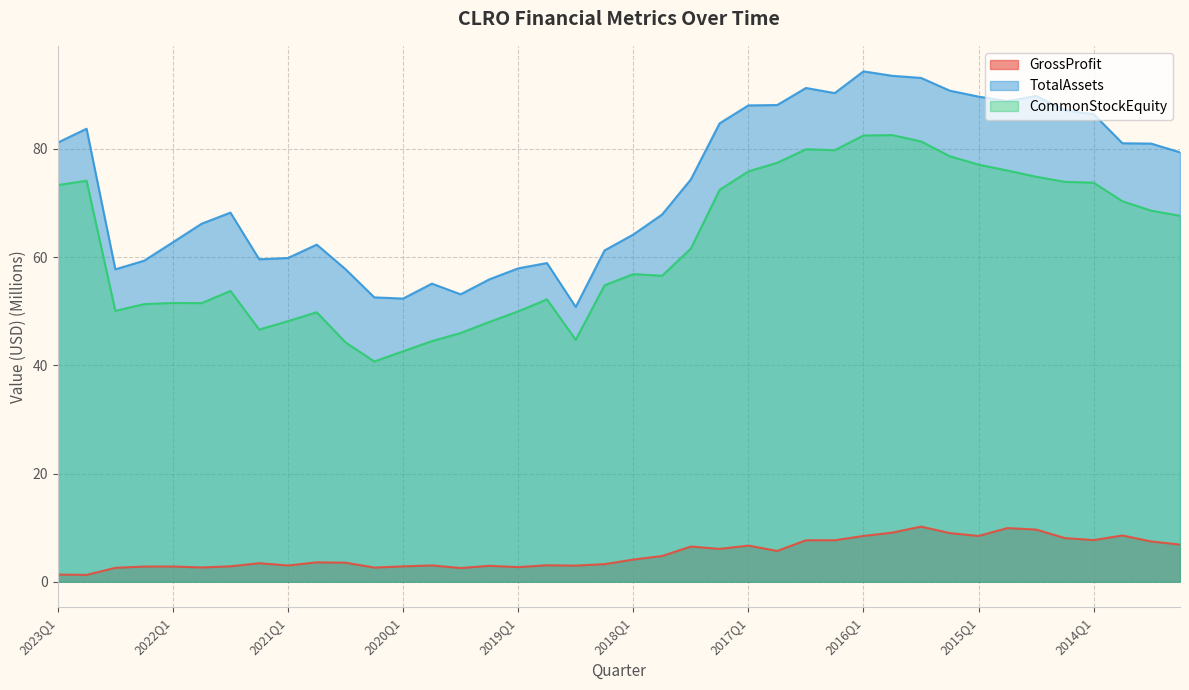

What is the label of the 13th point from the right?

2016Q2